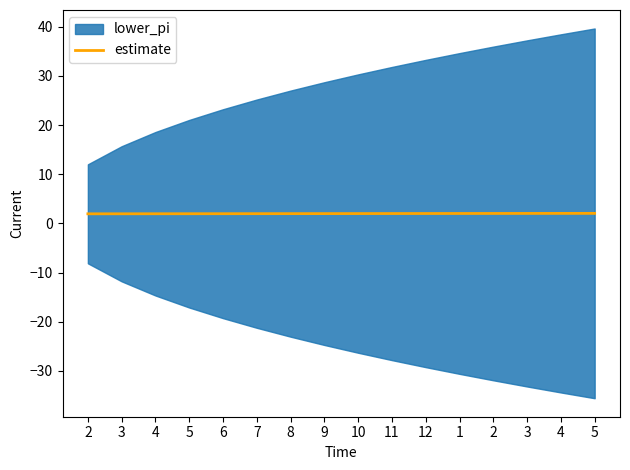

True or false: the data has more than 1 interior local peaks.

False